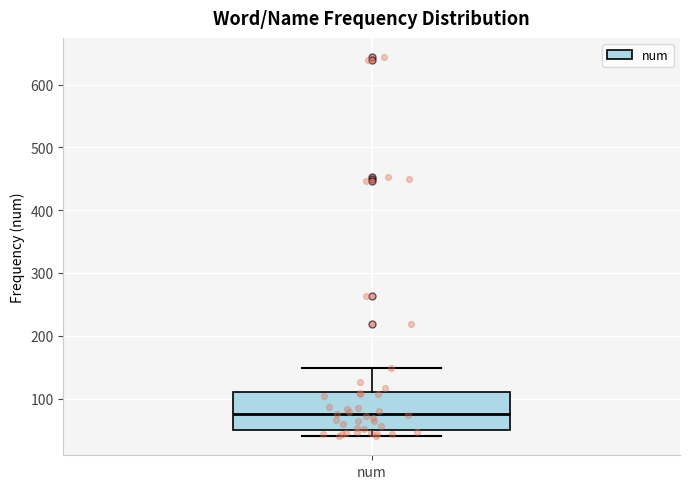

Where is the upper edge of the box for num on the y-axis? The values are not printed on the chart, so give them approximately, as read against the axis.

110